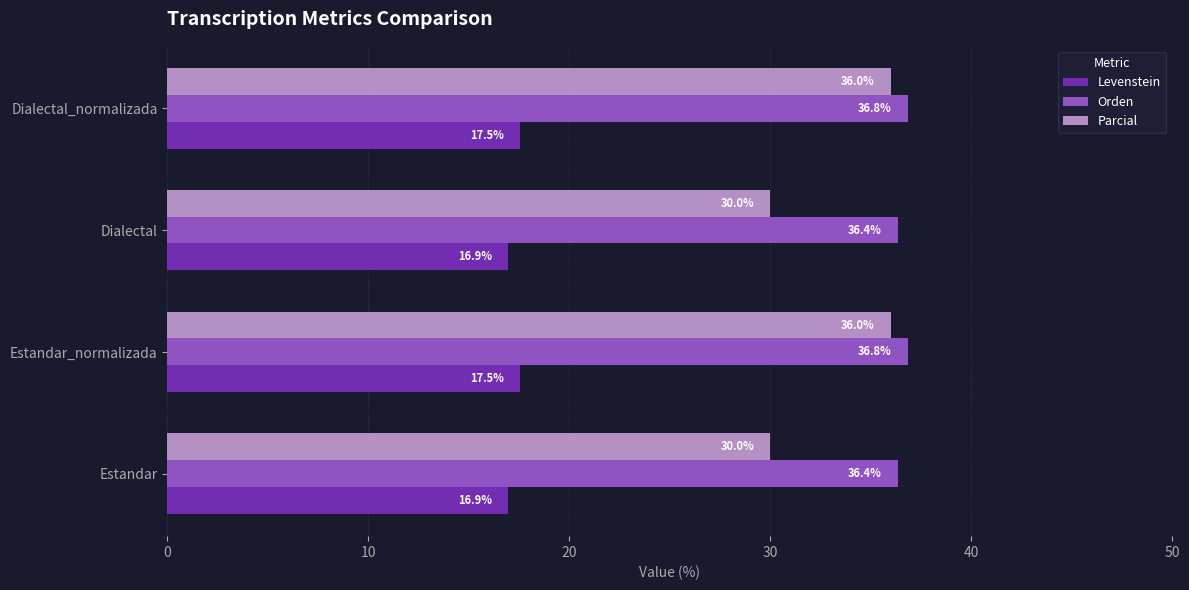

What are all the series names shown in the legend?

Levenstein, Orden, Parcial